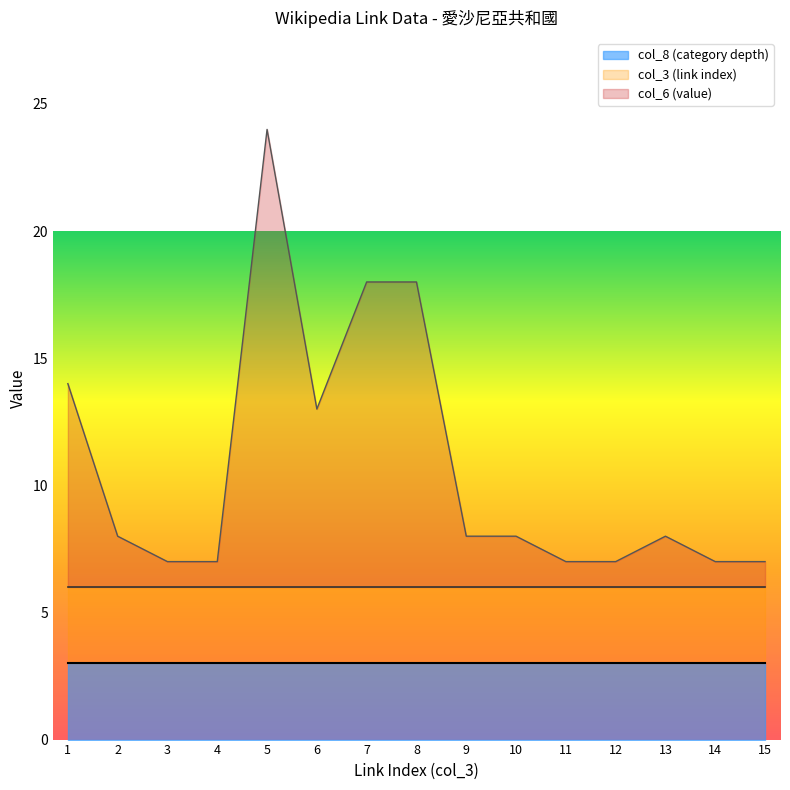

Is it true that col_6 (value) equals 2 at 13?

True